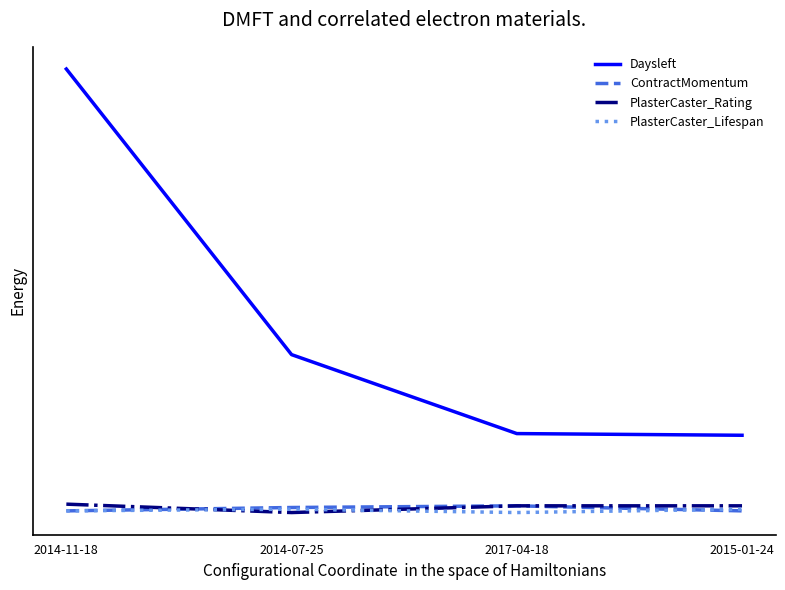

List the series in order of their peak value, lowest first.

PlasterCaster_Lifespan, ContractMomentum, PlasterCaster_Rating, Daysleft